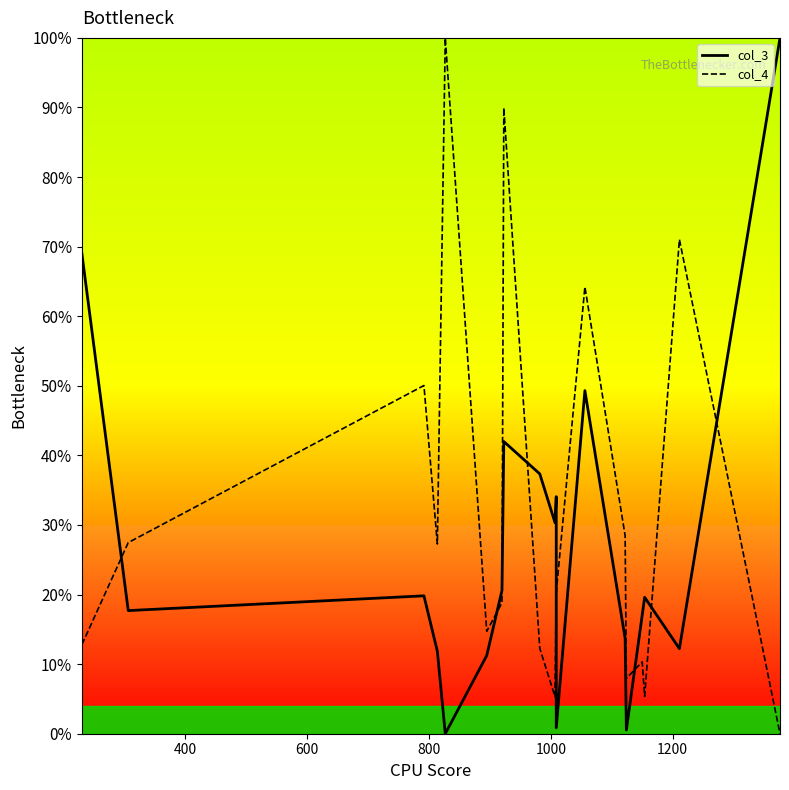

Does the chart display data point markers on the line(s)?

No